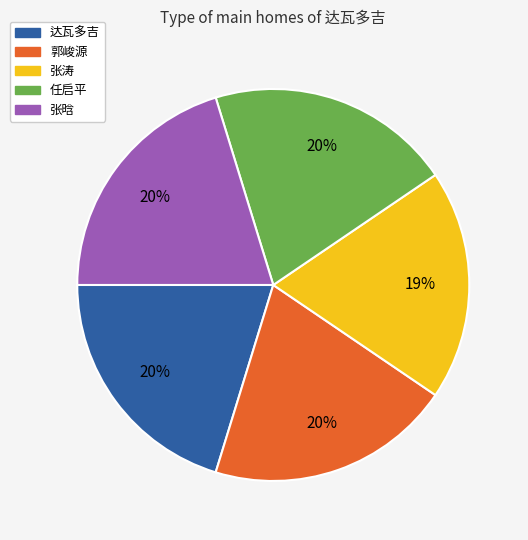

Which category has the smallest portion of the pie?

张涛